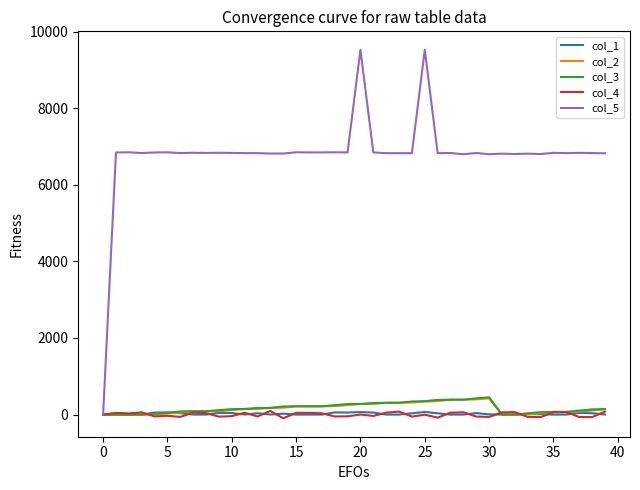

Which series has the largest total across all categories?

col_5